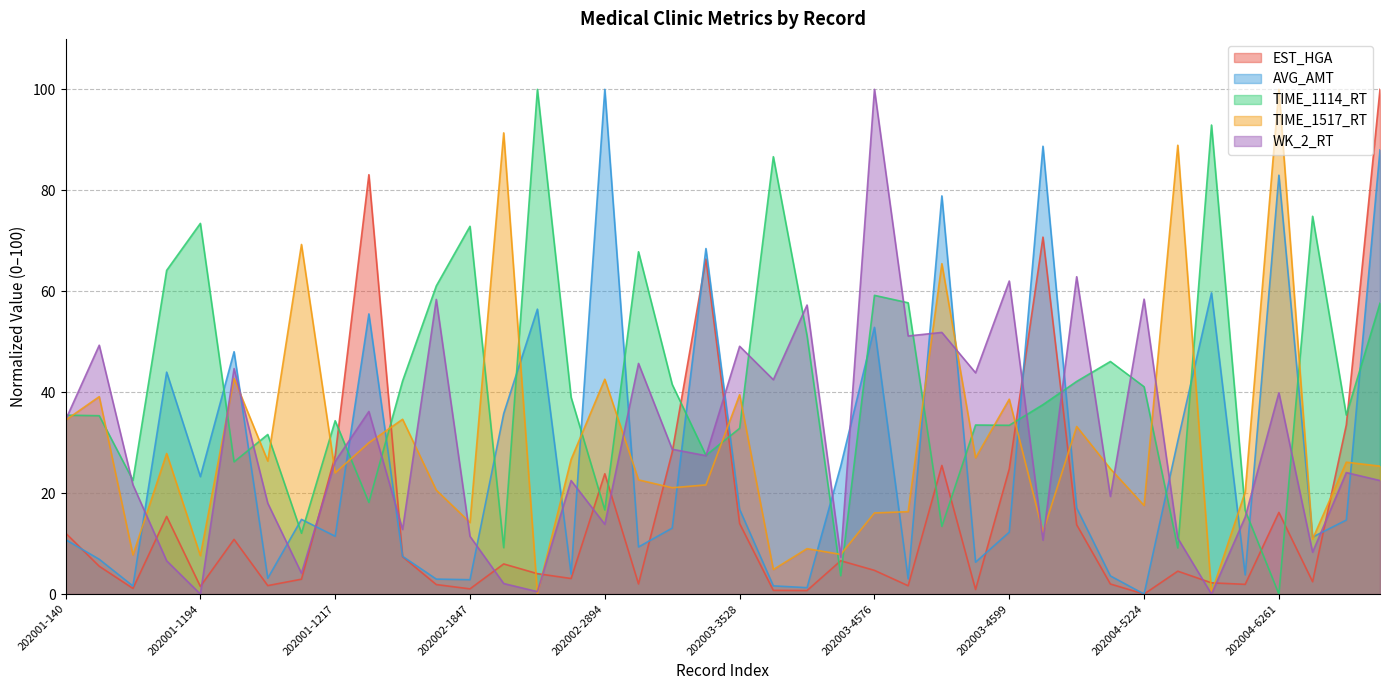

How many series are shown in this chart?

5